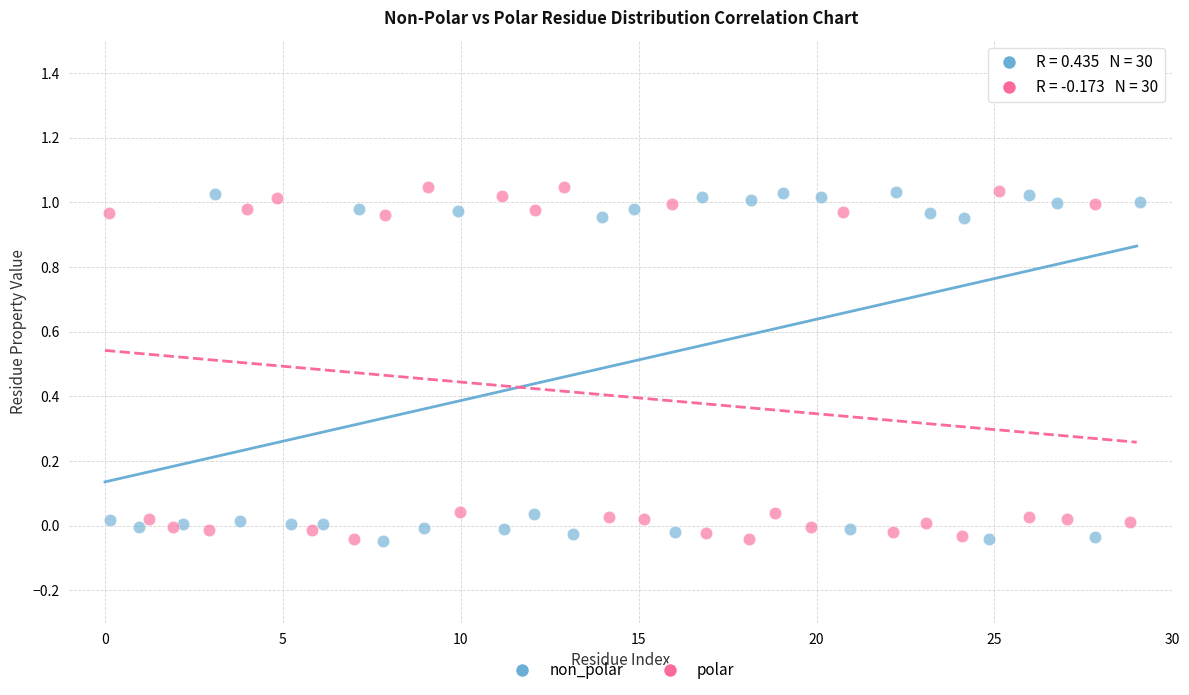

What are all the series names shown in the legend?

non_polar, polar